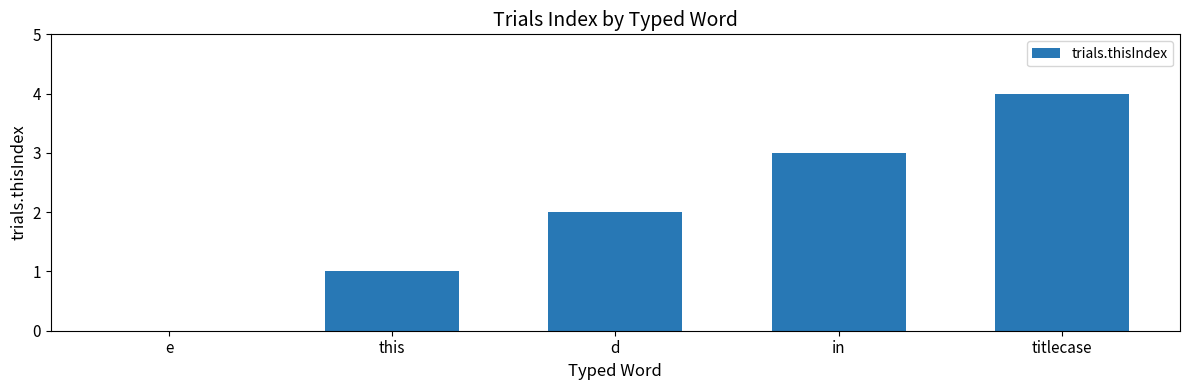

Read the value at in.

3